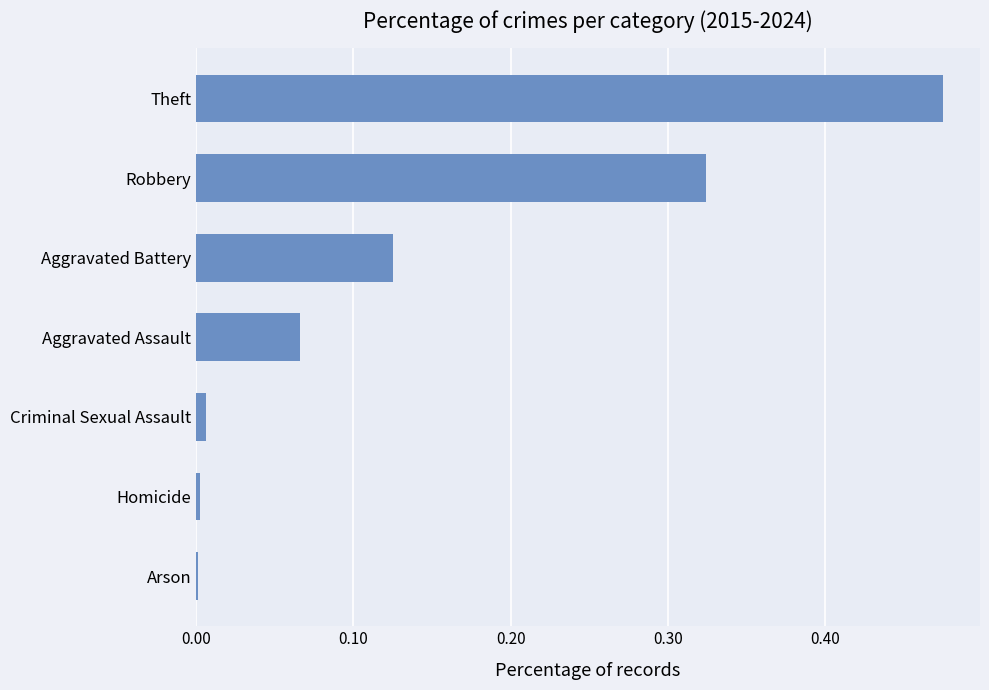

True or false: the data shows 0.0 at Aggravated Assault.

False